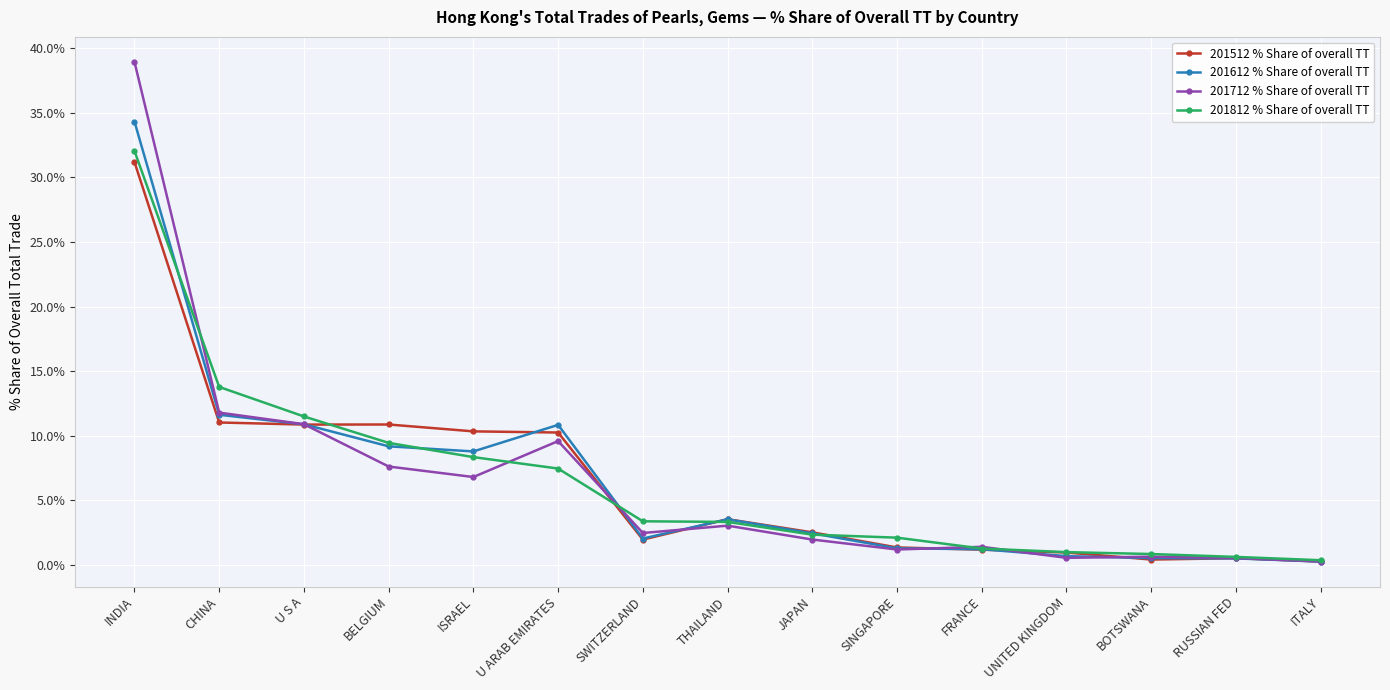

True or false: 201712 % Share of overall TT has a value of 2.0 at JAPAN.

True